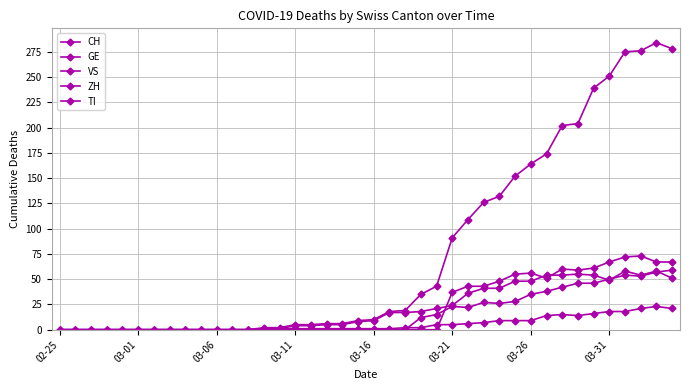

How many categories are shown in the chart?

40